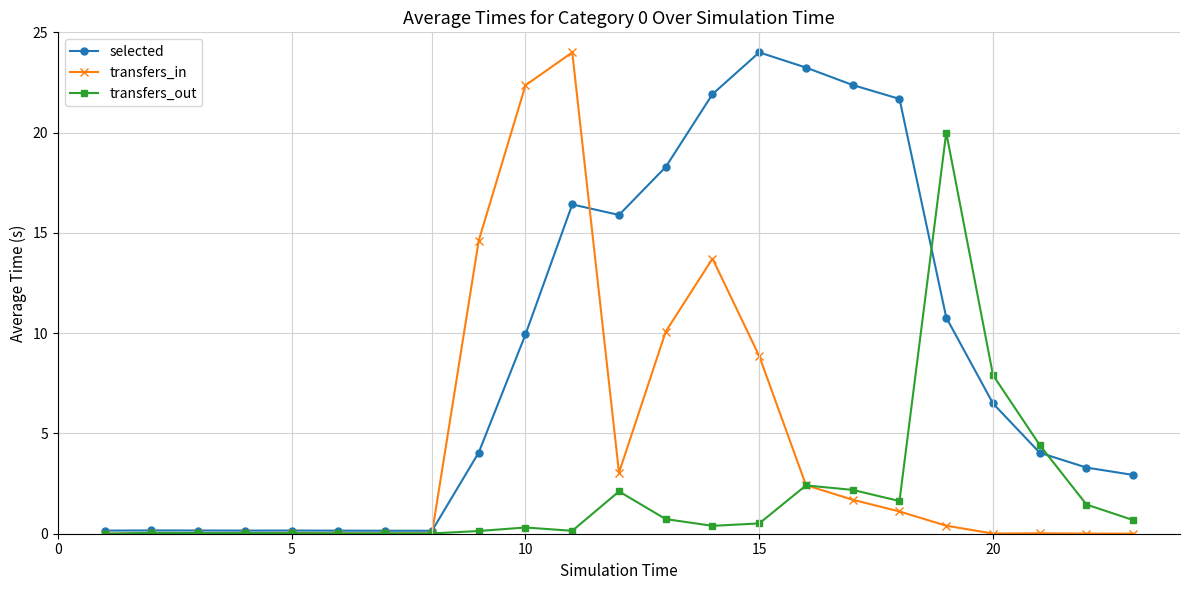

True or false: transfers_out has more than 1 points higher than both neighbors.

True